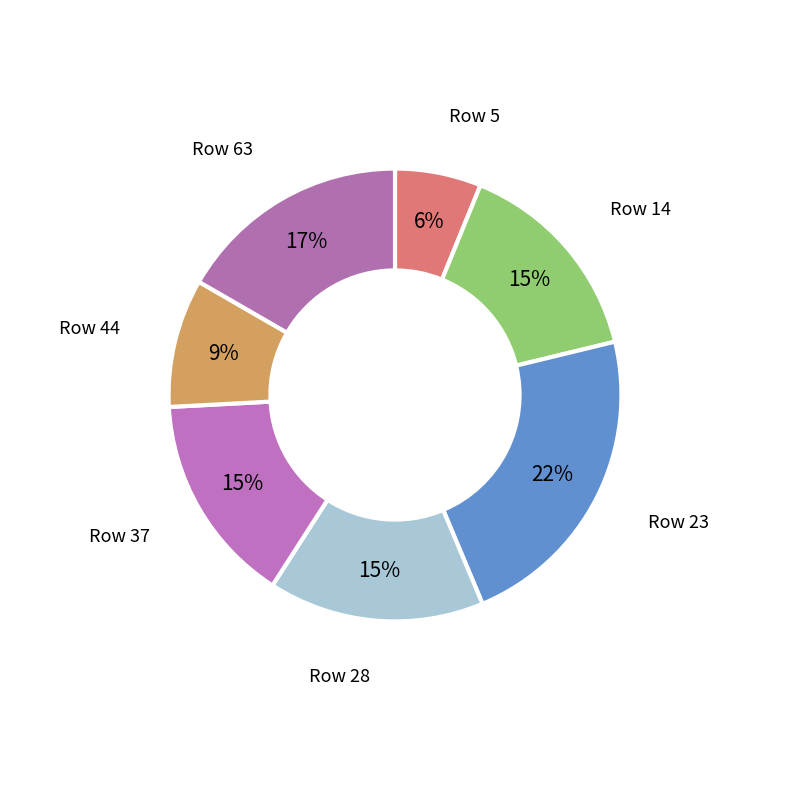

How many slices are in this pie chart?

7